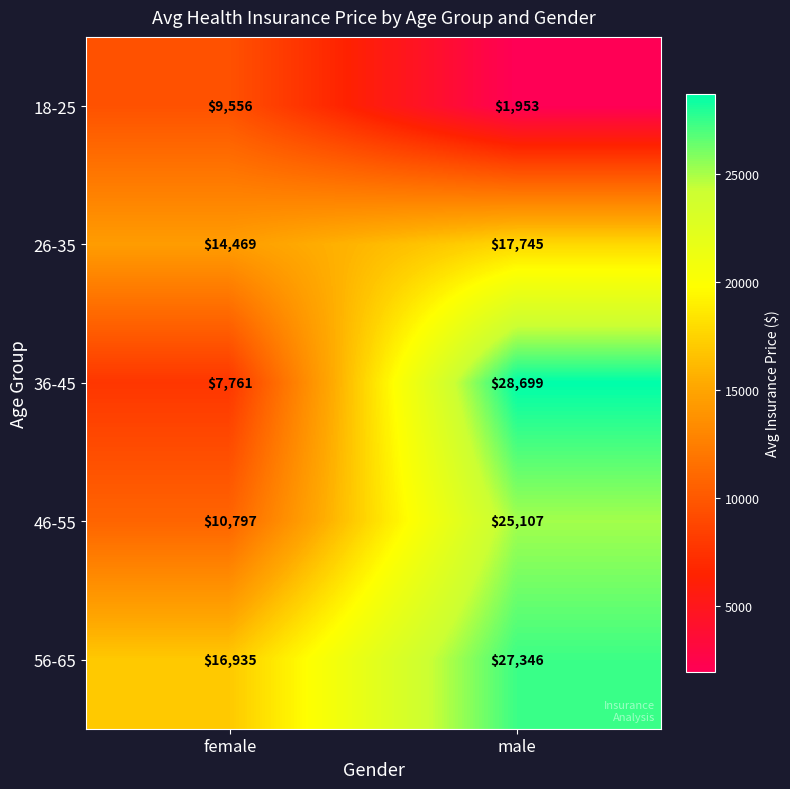

At which category is the sum across all series the highest?

male